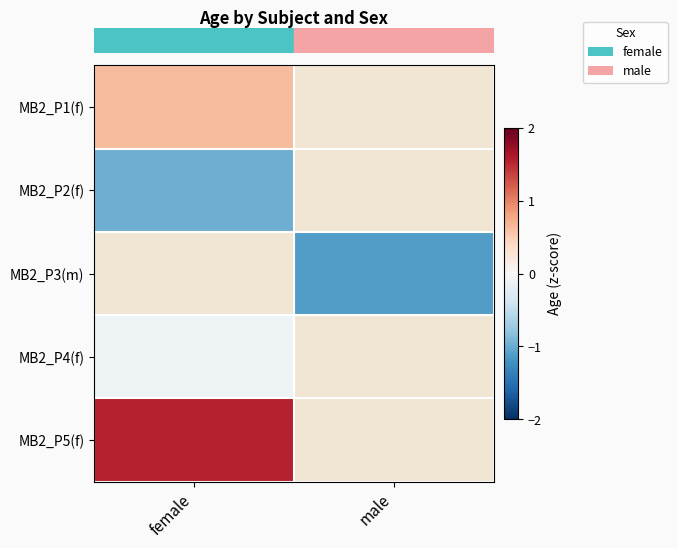

True or false: row_1 has a value of -0.3 at female.

False